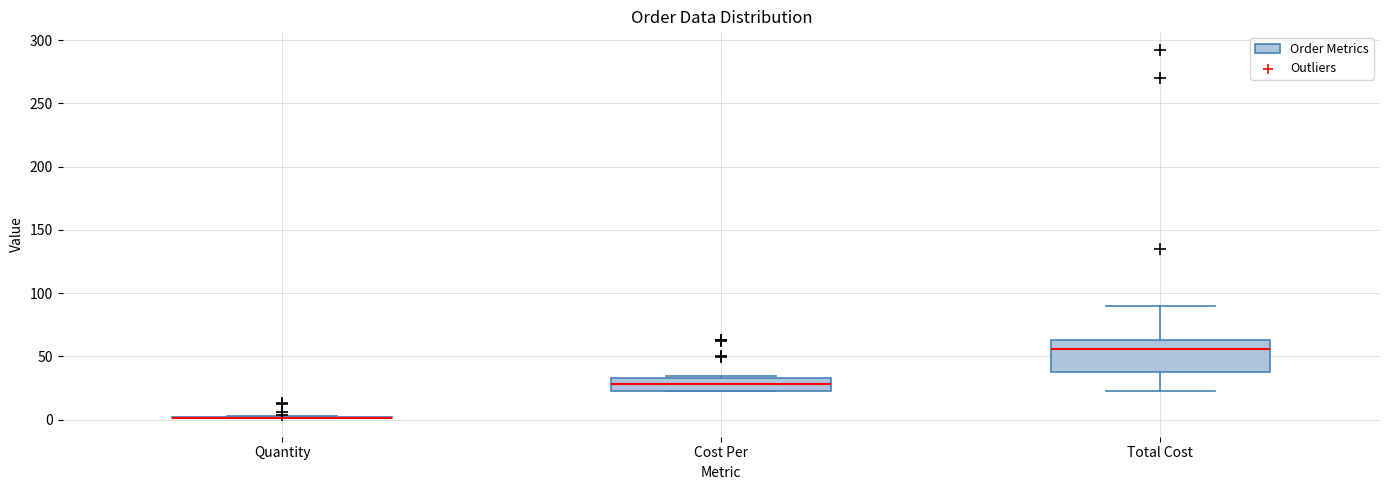

Comparing the boxes themselves (not the whiskers), which one is the tallest?

Total Cost